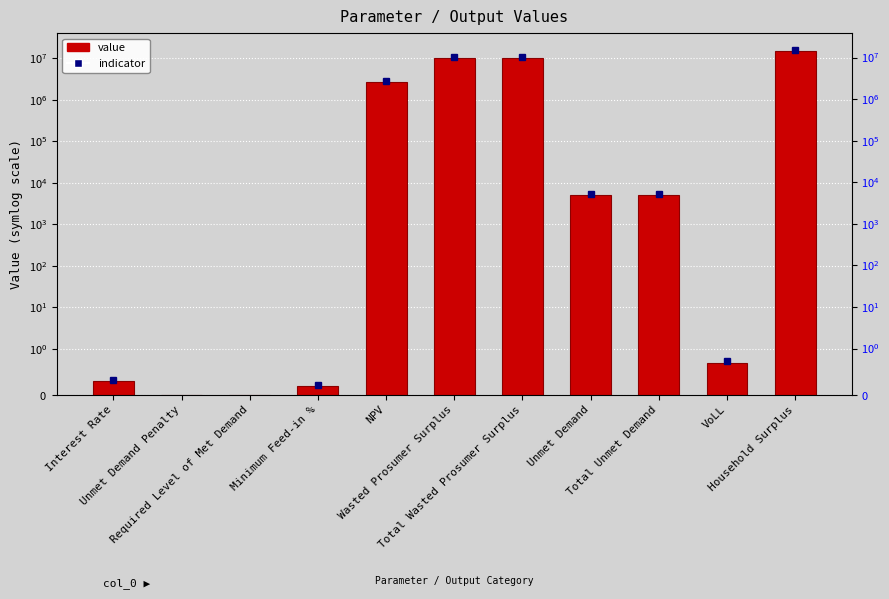

At which category does the chart reach its minimum across all series?

Unmet Demand Penalty